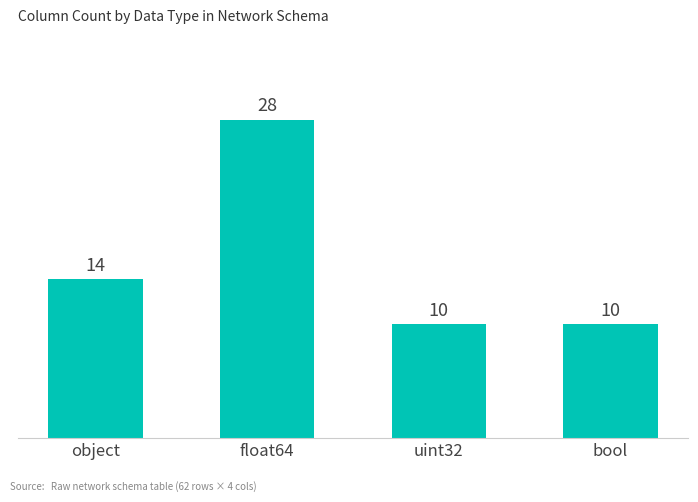

What is the sum of the values at uint32 and bool?

20